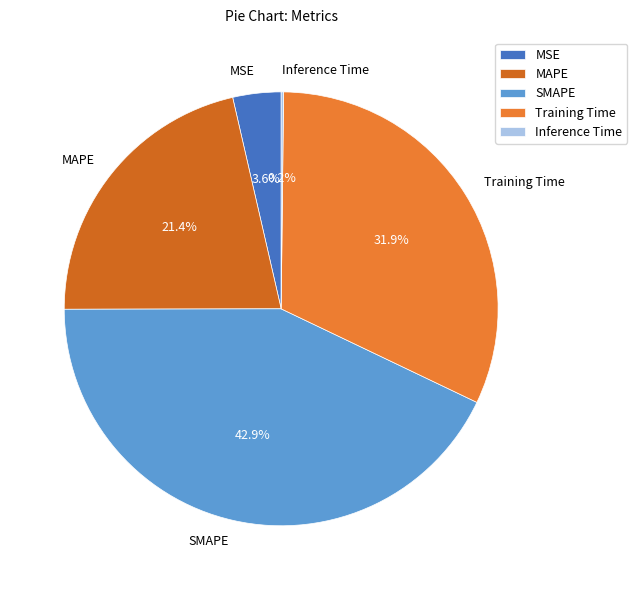

Which category has the biggest portion of the pie?

SMAPE